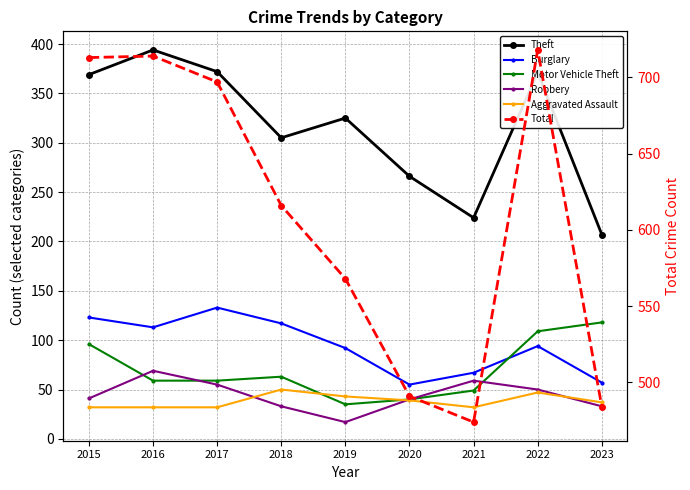

At which category is the sum across all series the highest?

2022